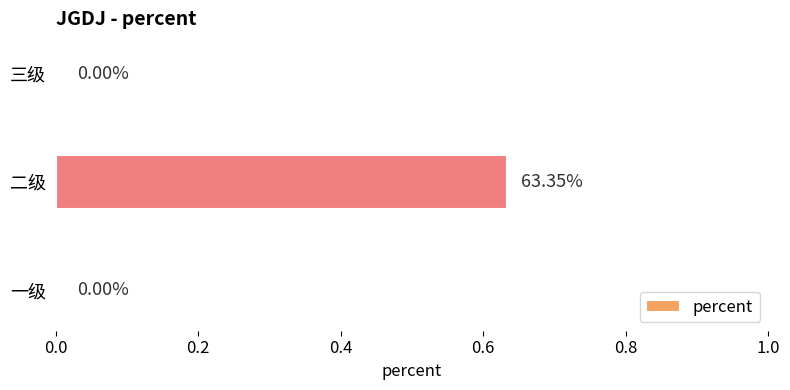

What is the change in value from 一级 to 二级?

+0.6